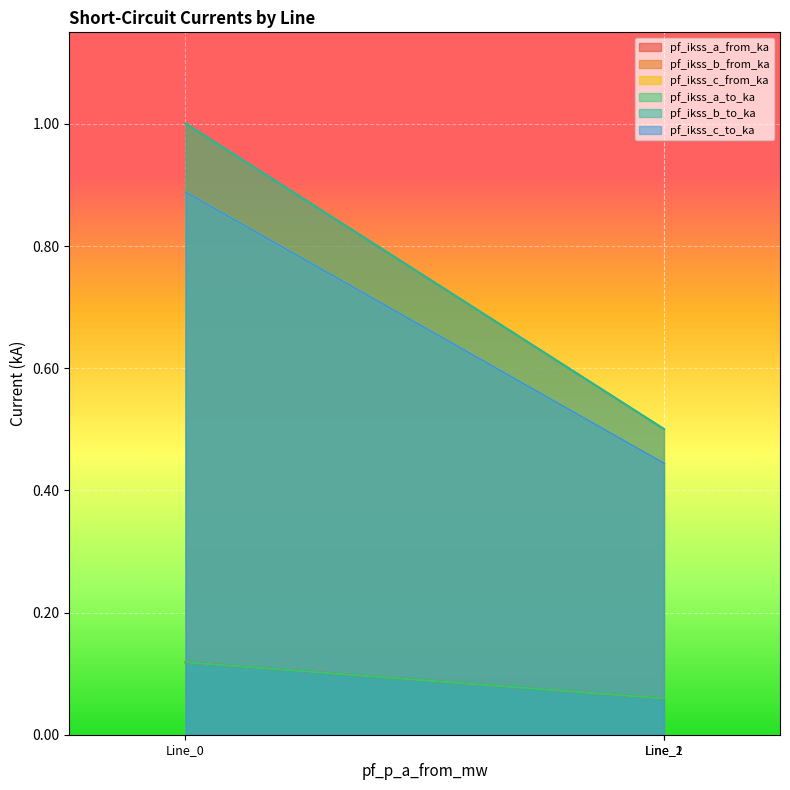

What is the greatest value displayed?

1.0